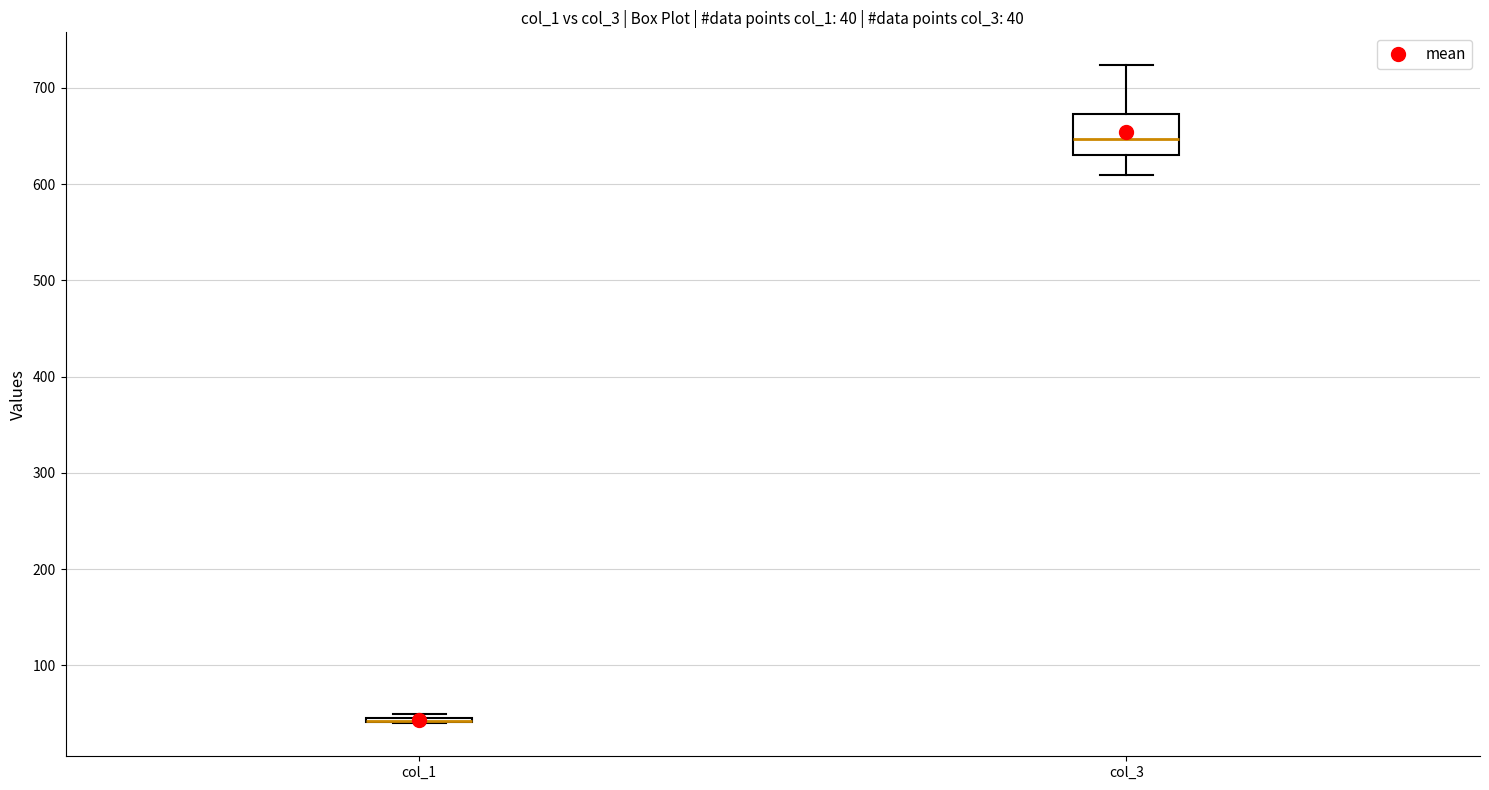

Which box is the tallest, from its lower edge to its upper edge?

col_3